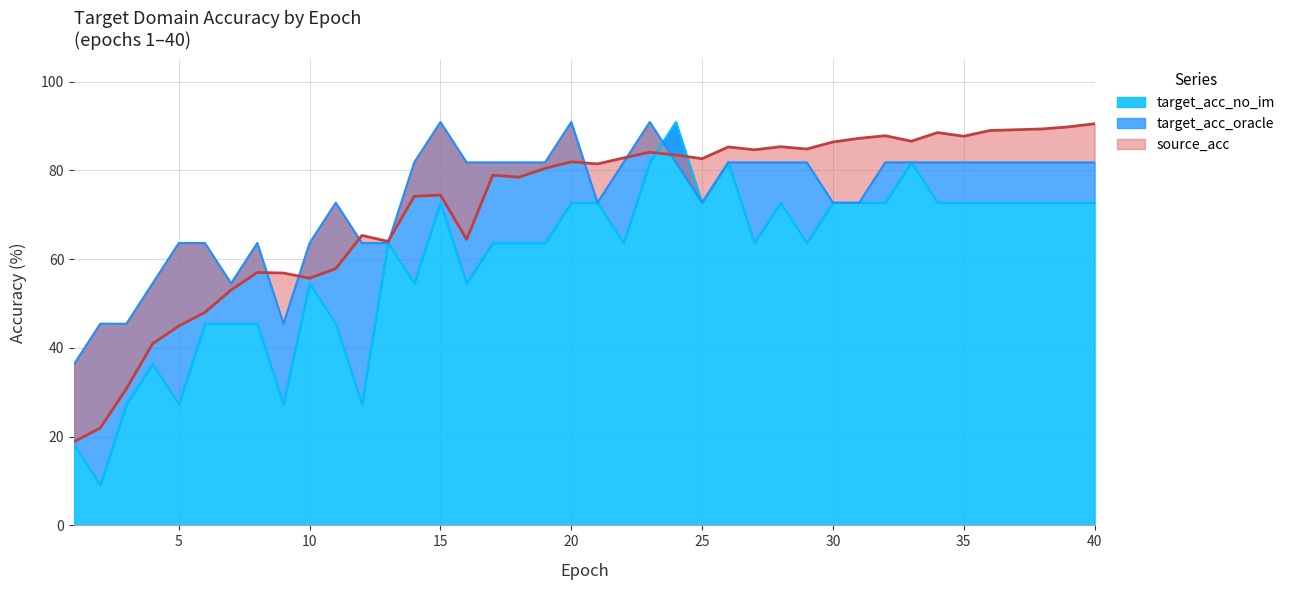

In target_acc_oracle, how many points are higher than both neighbors (excluding endpoints)?

5